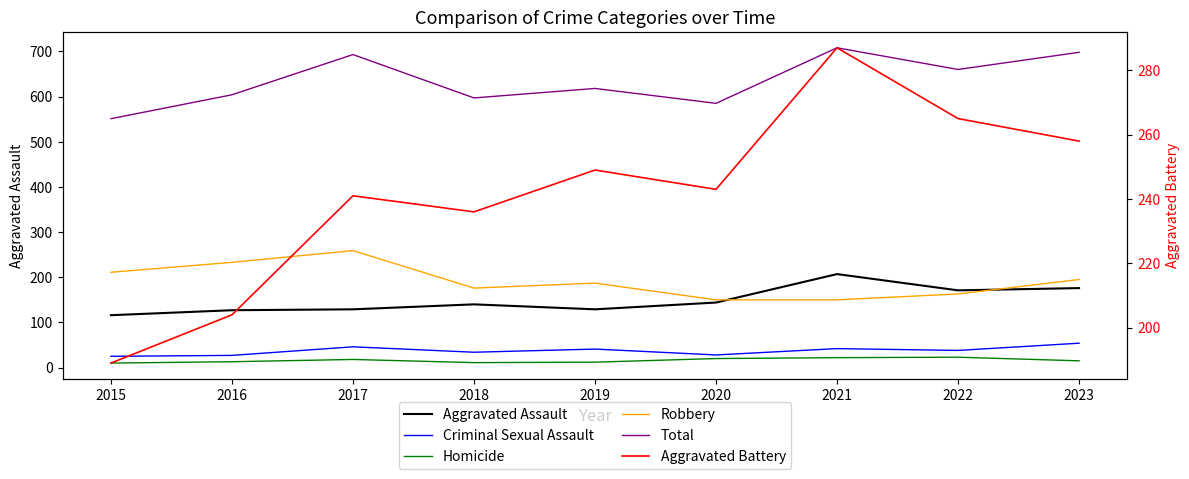

True or false: Aggravated Assault and Robbery intersect in this chart.

True